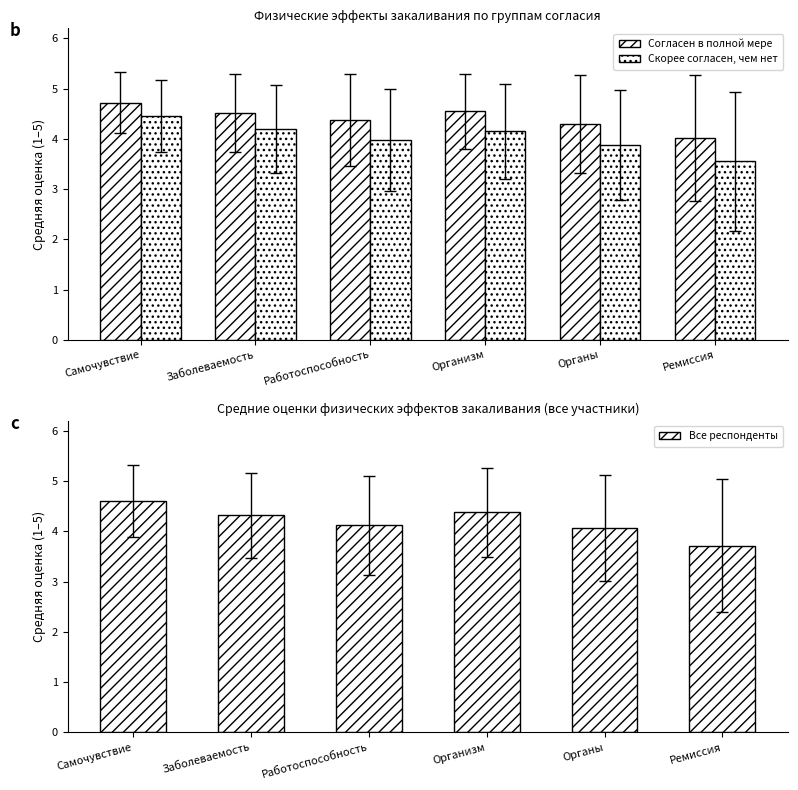

At which category is the sum across all series the highest?

Самочувствие